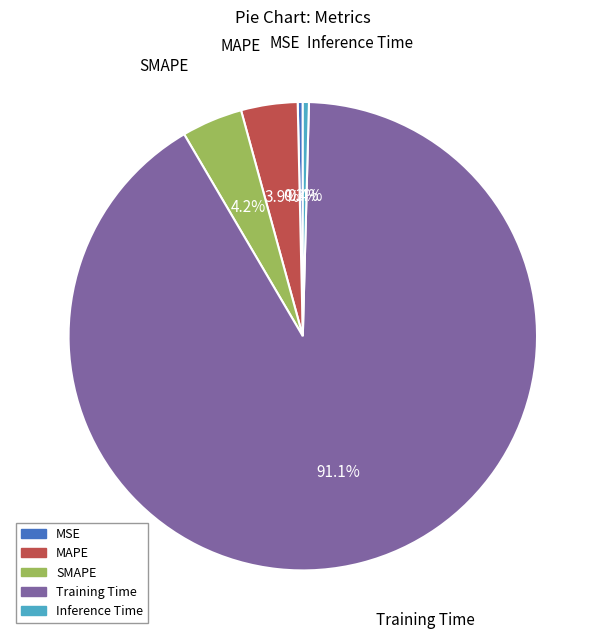

To the nearest percent, what is the combined percentage of Inference Time and Training Time?

92%